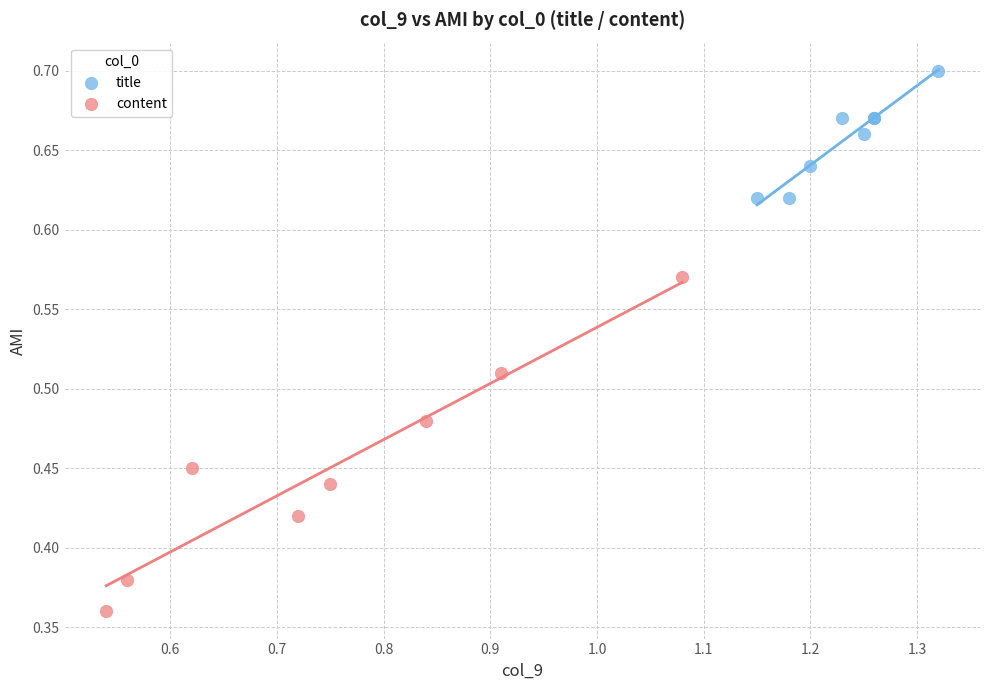

Which series has the widest spread of Y values?

content